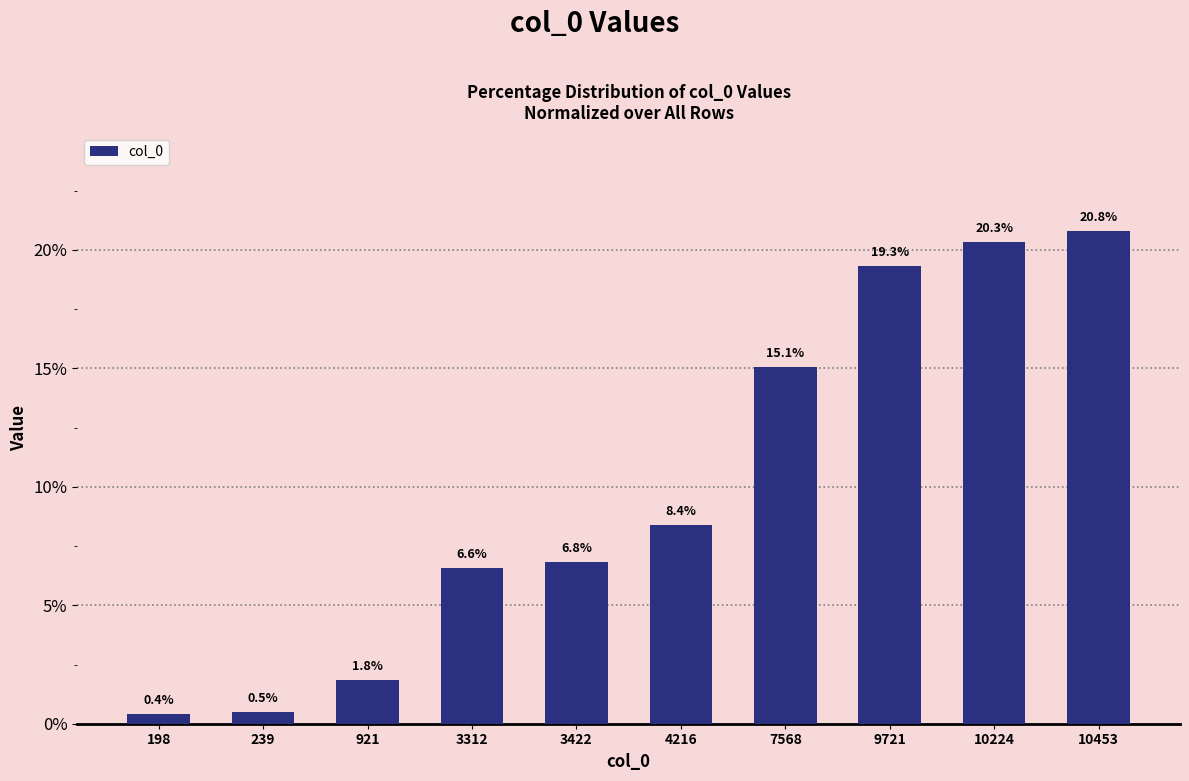

What is the value of the 3rd bar from the left?

1.8